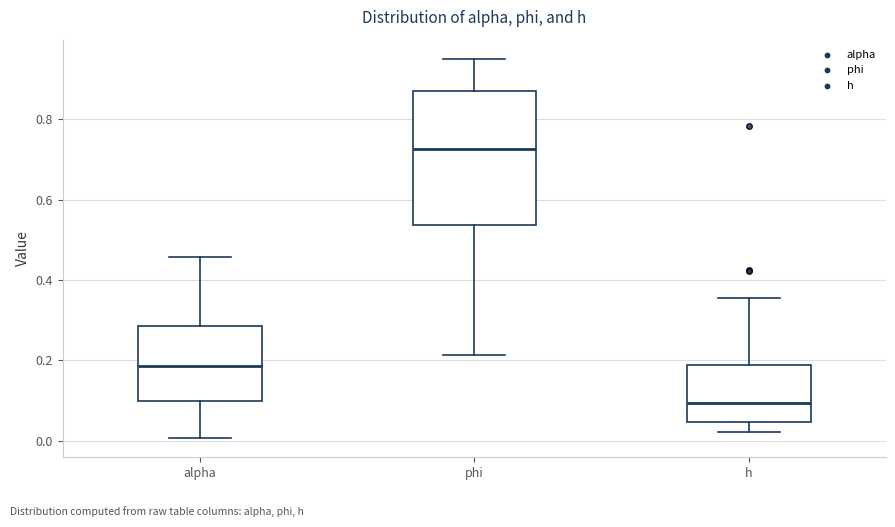

Reading left to right, read every box against the y-axis: the position of its median line, the range the box covers, and the ends of its whiskers. The values are not printed on the chart, so give them approximately, as read against the axis.

alpha: median 0.18, box 0.10 to 0.28, whiskers 0.00 to 0.46
phi: median 0.72, box 0.54 to 0.88, whiskers 0.22 to 0.96
h: median 0.10, box 0.04 to 0.18, whiskers 0.02 to 0.36